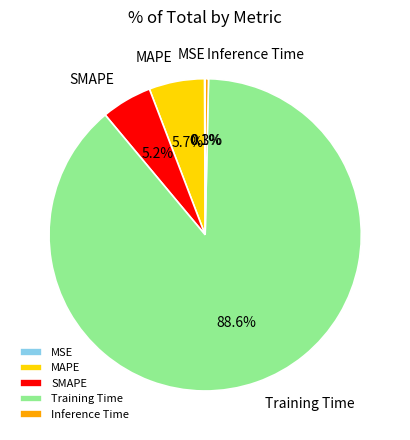

To the nearest percent, what is the average slice percentage?

20%